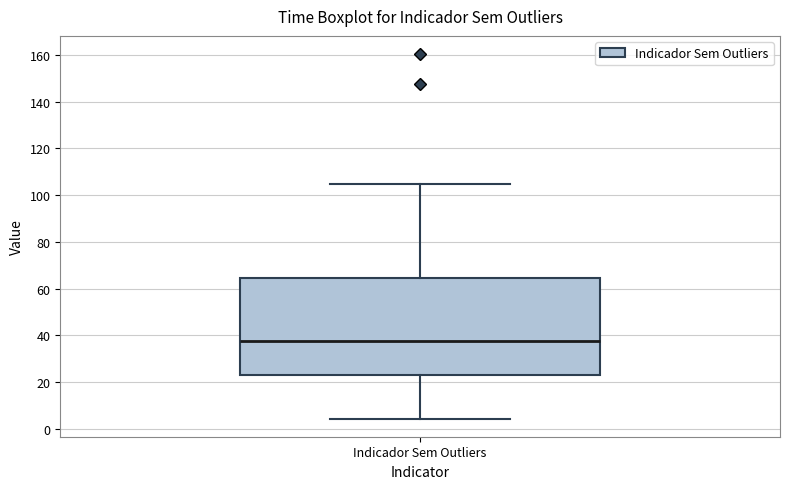

Read this box plot against the y-axis: the position of the median line, the range covered by the box, and the ends of both whiskers. The values are not printed on the chart, so give them approximately, as read against the axis.

median 38, box 22 to 64, whiskers 4 to 104